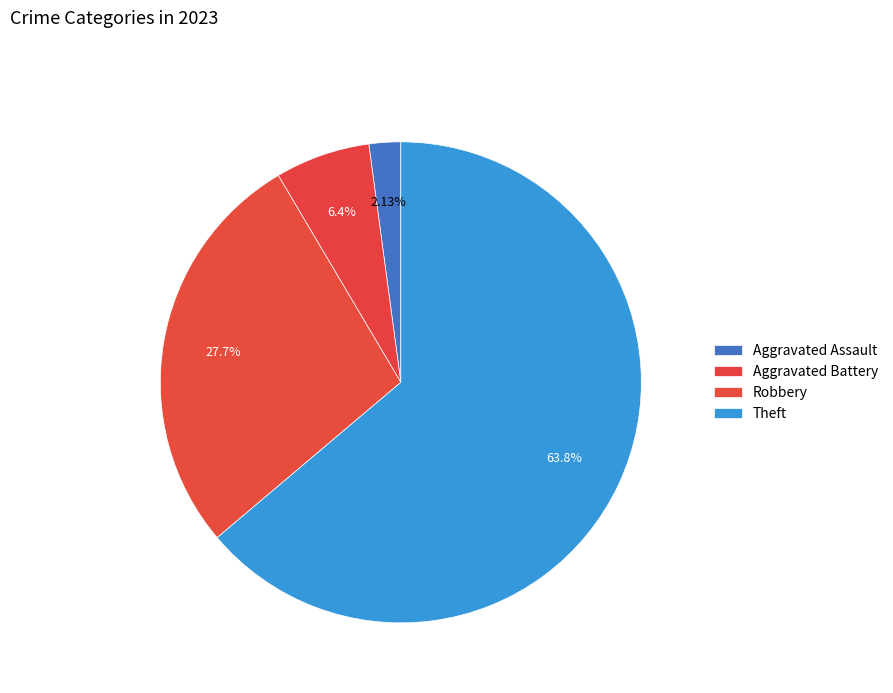

Is it true that Theft is 64% of the pie?

True